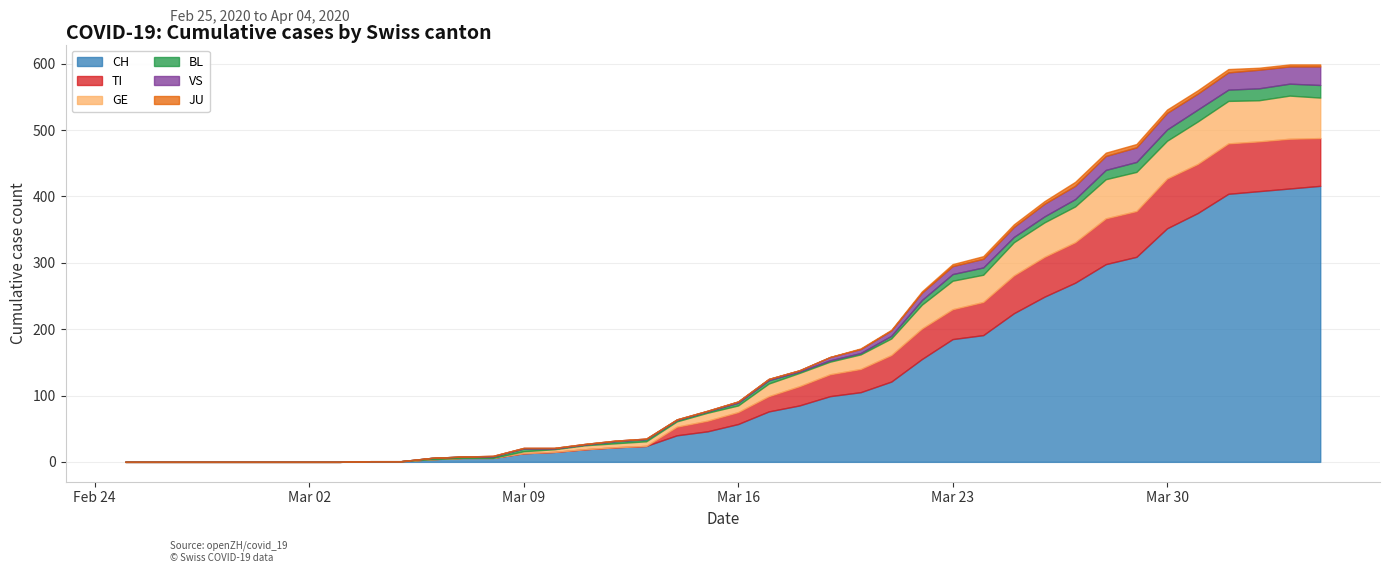

Is it true that BL equals 4 at 2020-03-09?

True